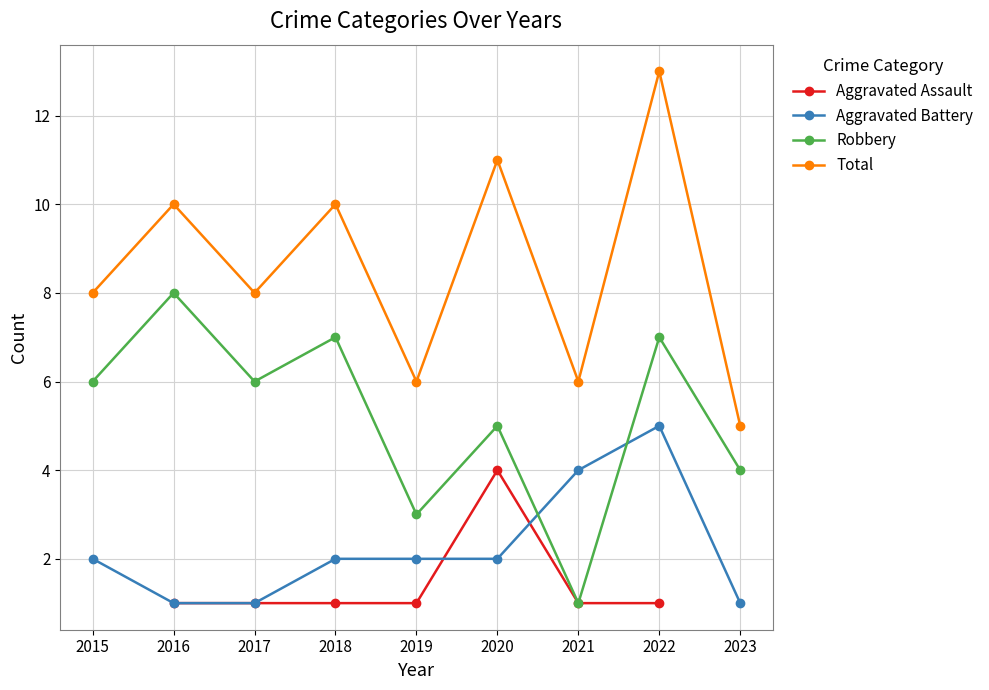

Which has a higher value, 2021 or 2015?

2015